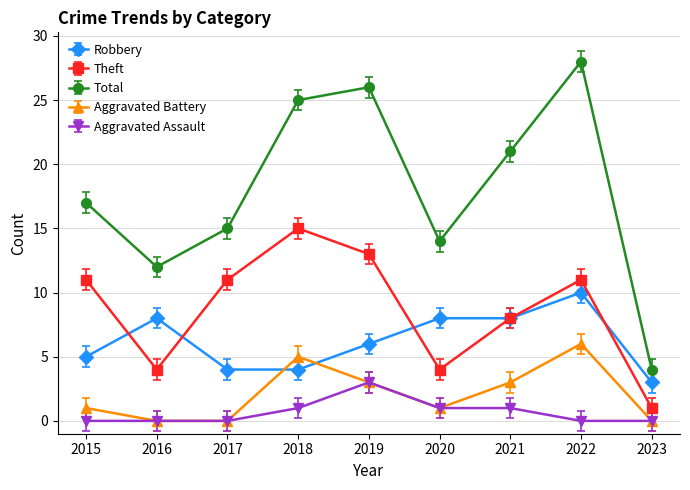

Rank the series by their maximum value, from highest to lowest.

Total, Theft, Robbery, Aggravated Battery, Aggravated Assault